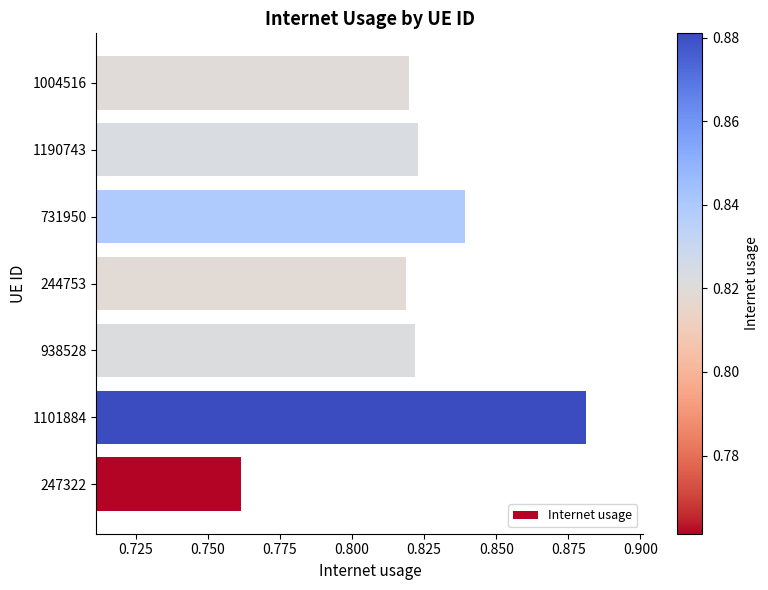

Which label corresponds to the smallest value in the chart?

247322